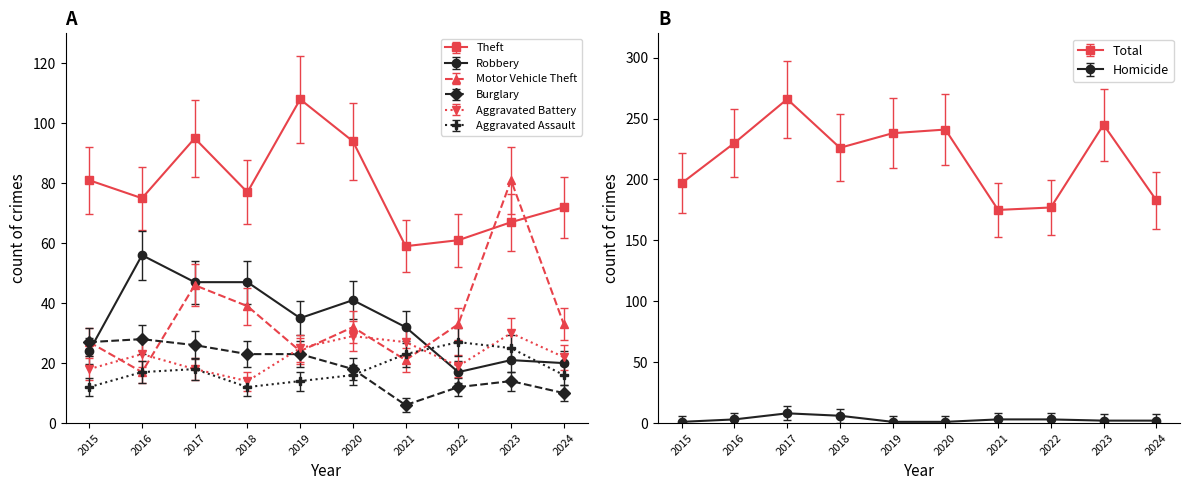

How many intersections are there between Robbery and Aggravated Battery?

1